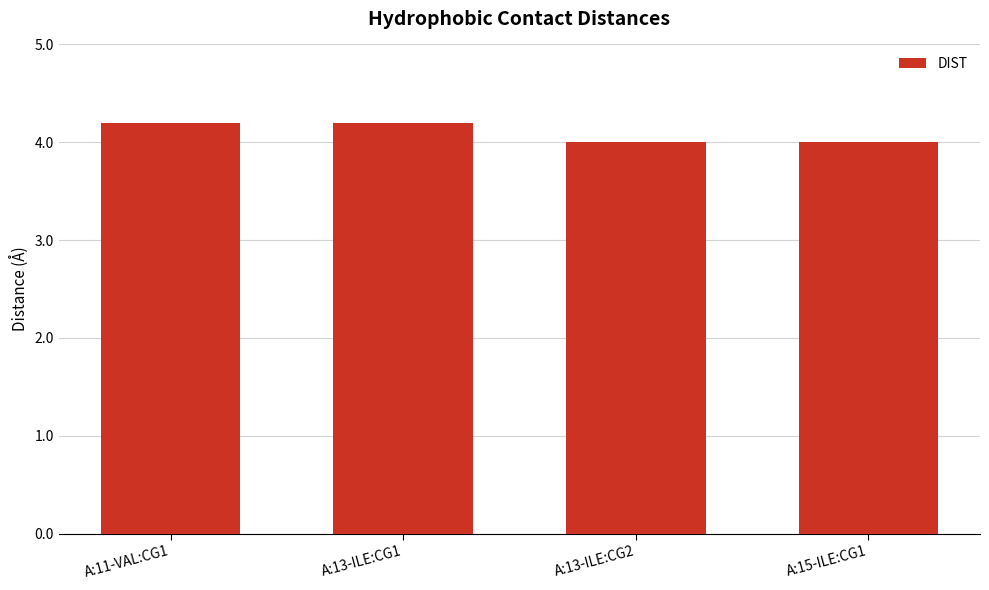

Reading left to right, transcribe all the data shown in this chart.

4.2	4.2	4.0	4.0